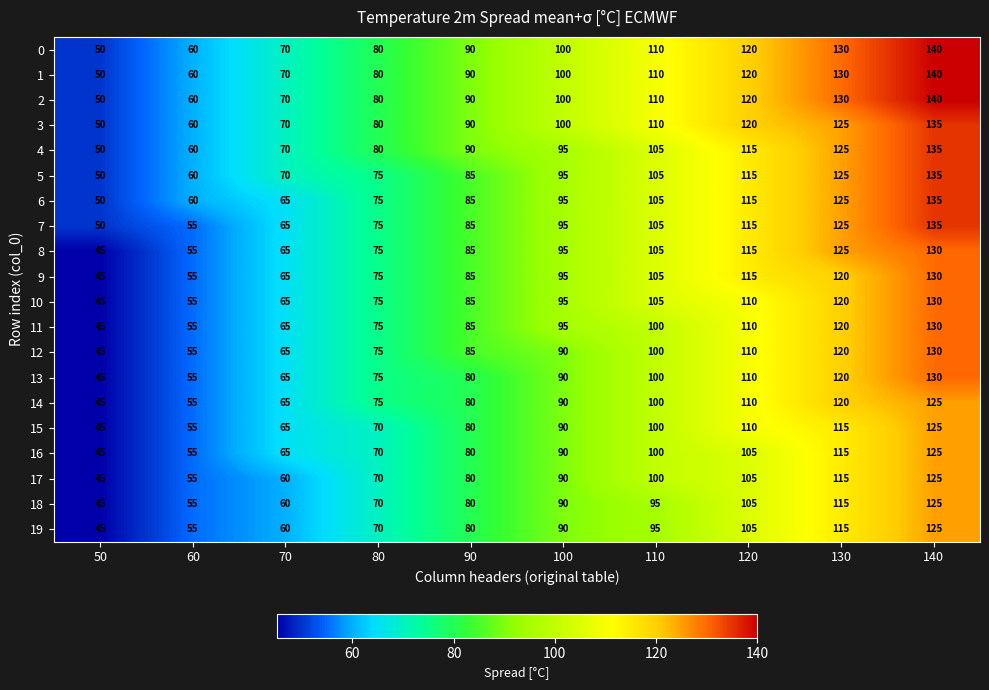

At how many categories does at least one series exceed 115?

3